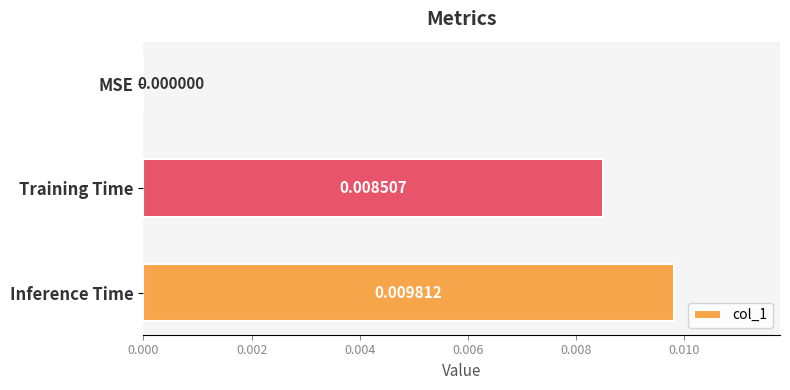

At which label is the value closest to 0?

MSE